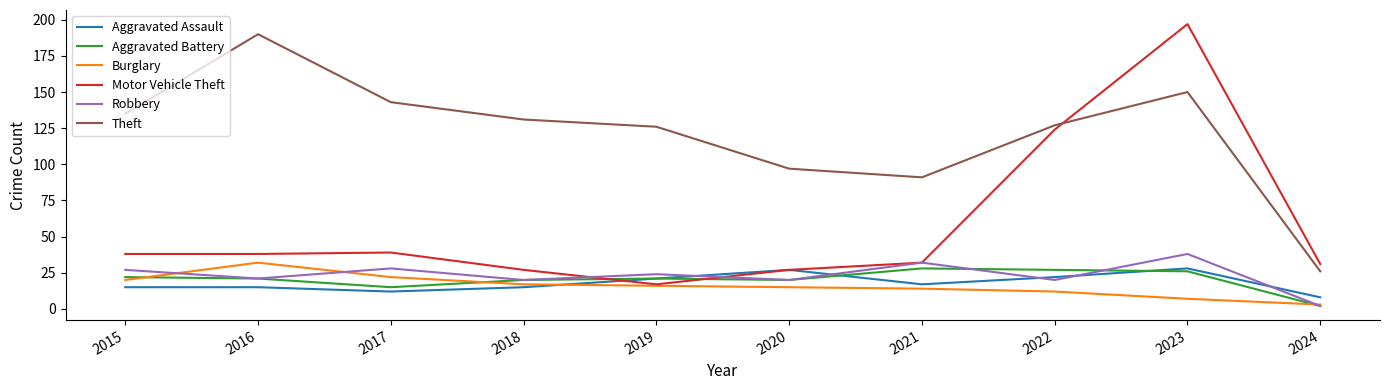

What is the spread (max minus min) of values at 2019?

110